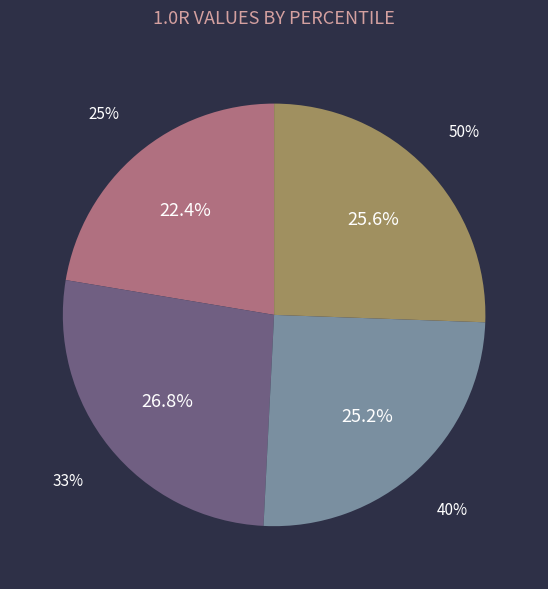

Which slice is the largest?

33%